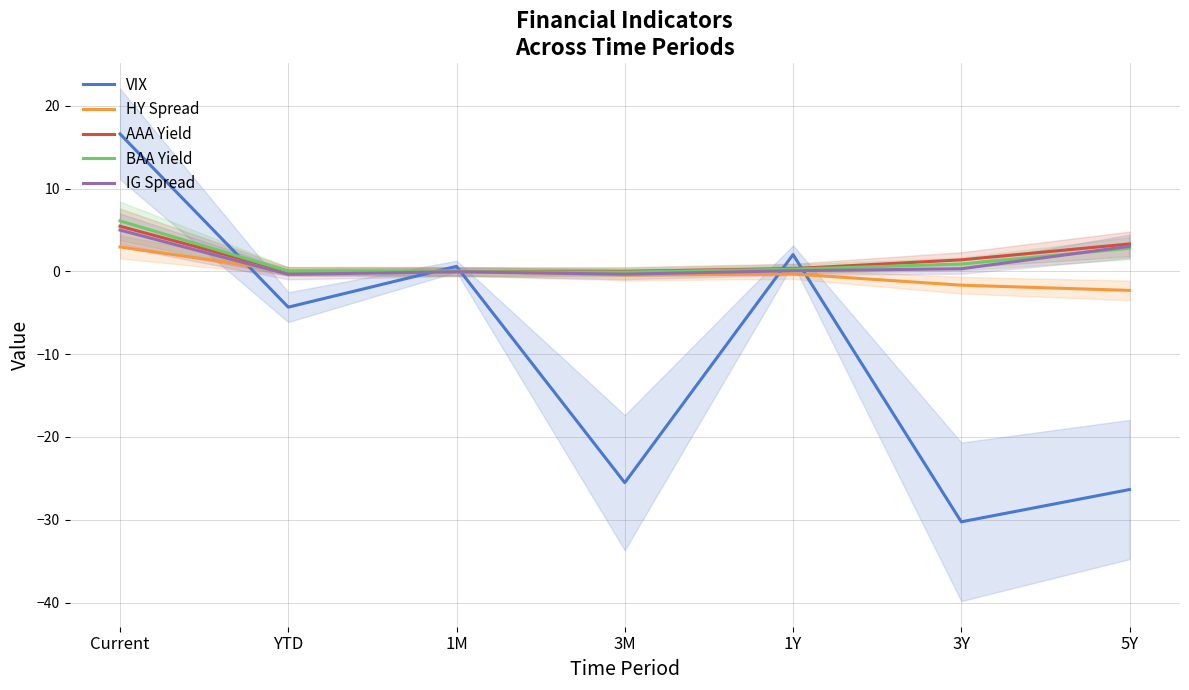

Count the number of categories in the chart.

7